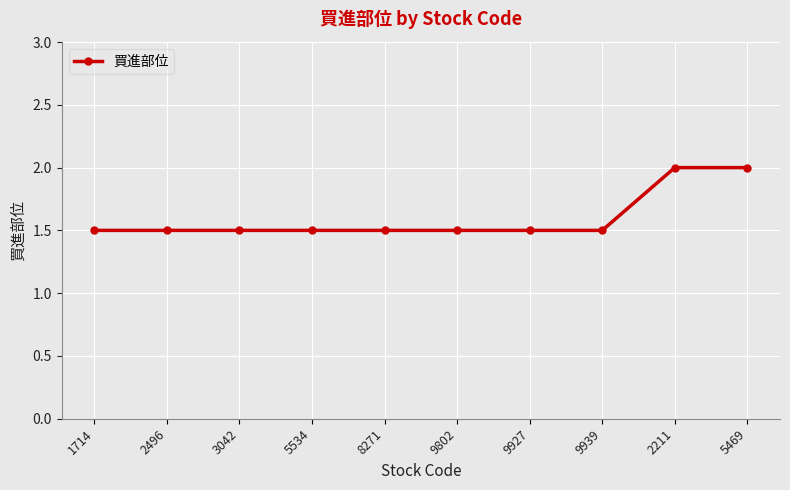

Approximately how many times larger is the value at 5469 compared to 8271?

1.3